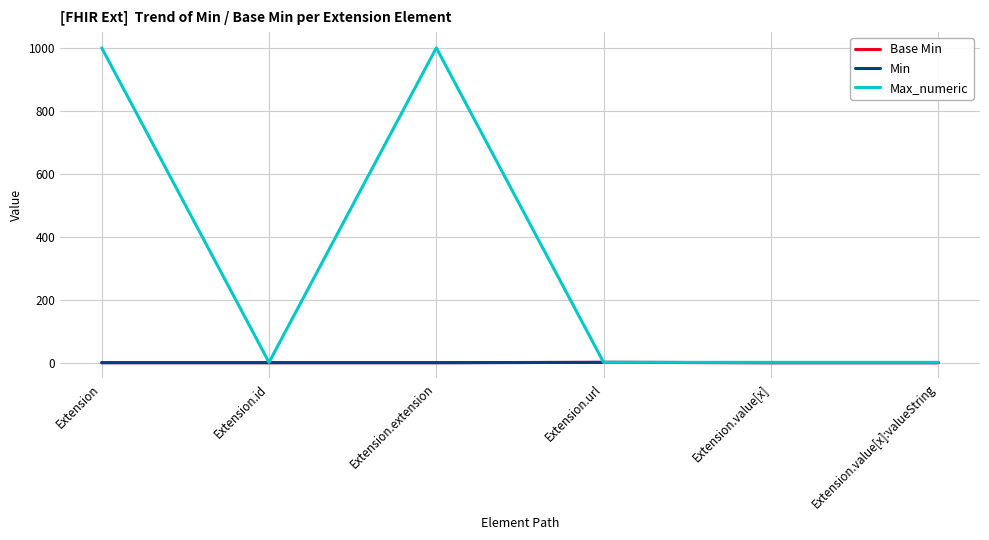

What is the difference between the highest and lowest values at Extension.id?

1